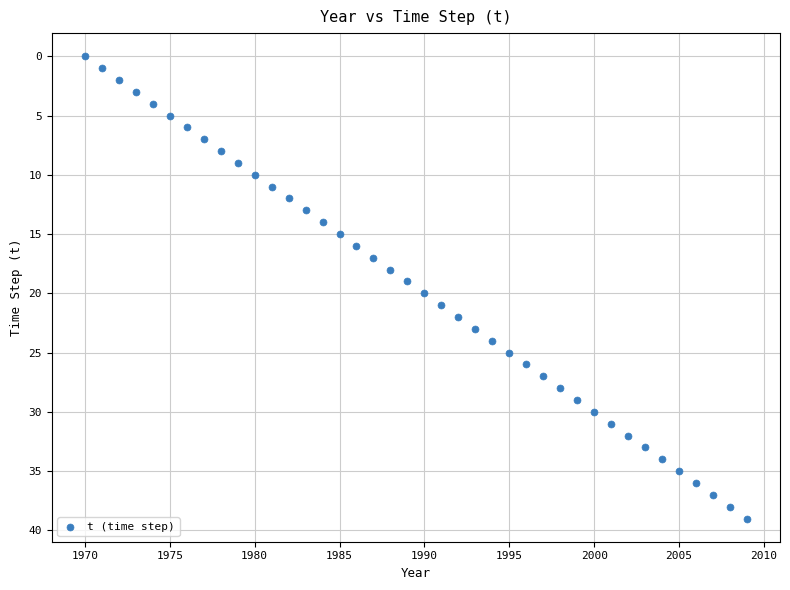

What is the range of Y values (max minus min)?

39